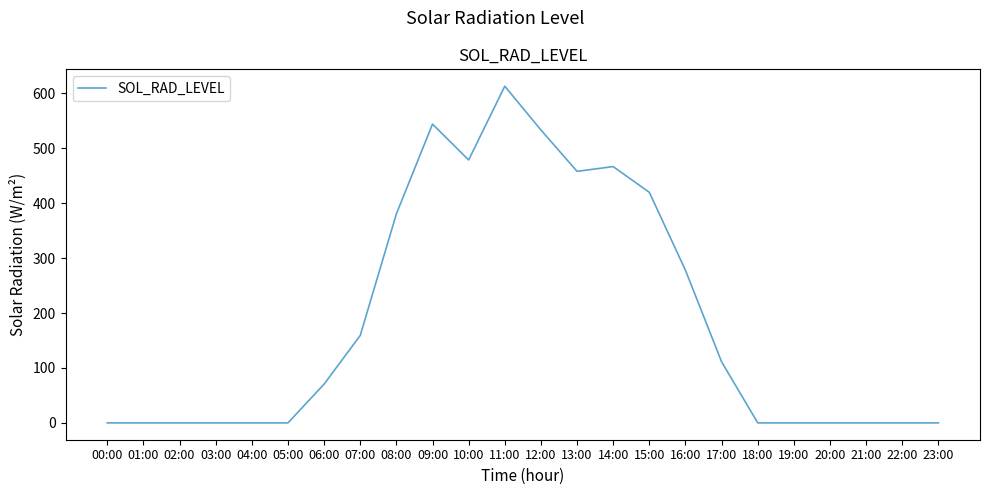

What is the change in value from 02:00 to 10:00?

+478.8